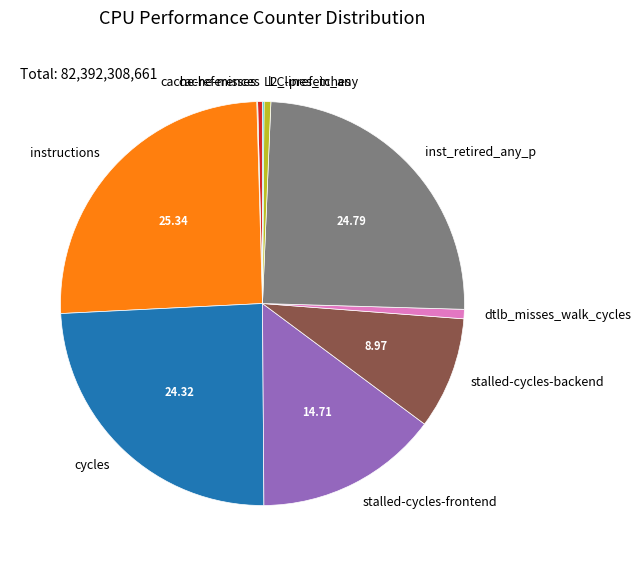

Combined, do dtlb_misses_walk_cycles and l2_lines_in_any account for over 50%?

No